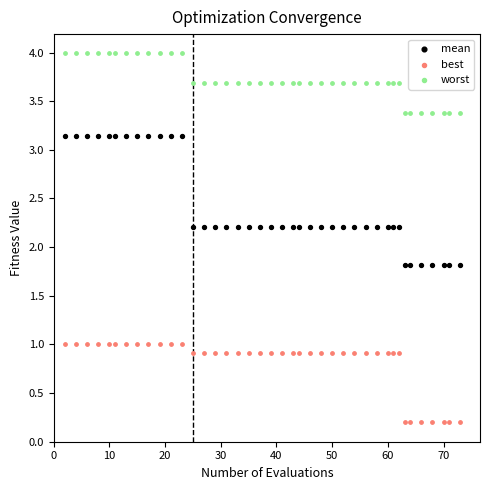

Which series contains the highest Y value?

worst